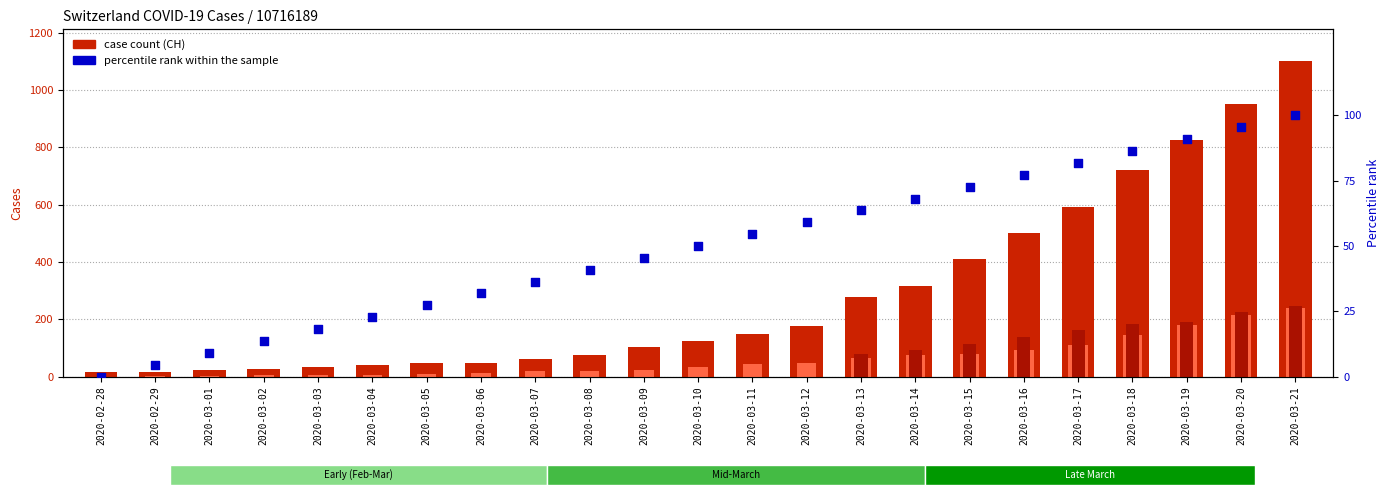

Which series has the largest Y range (max minus min)?

CH (total)